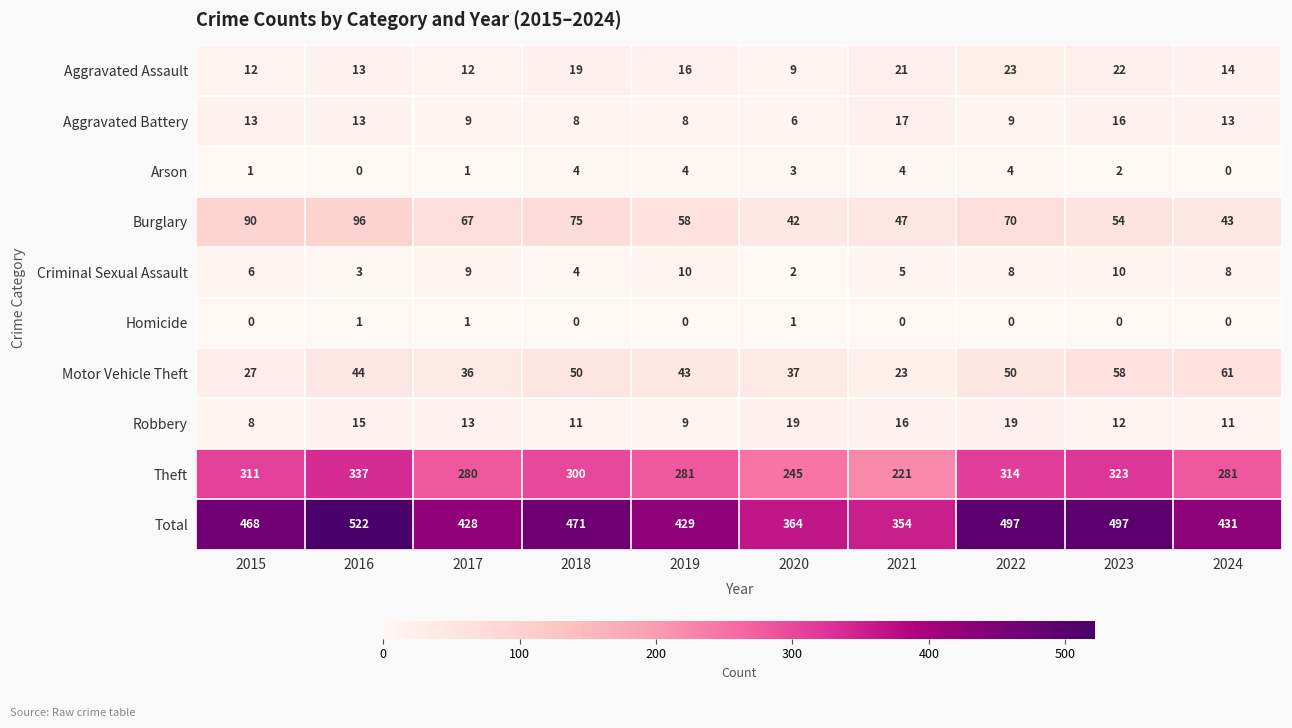

True or false: Motor Vehicle Theft has a value of 50 at 2022.

True